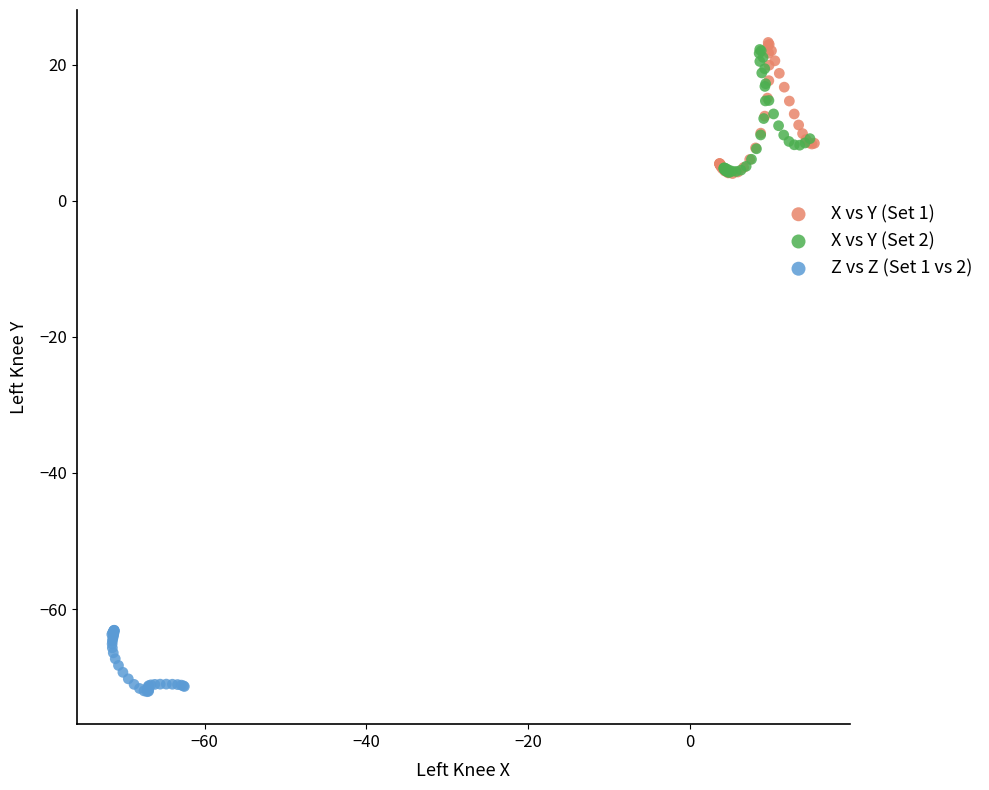

Which series reaches the minimum Y coordinate?

Z vs Z (Set 1 vs 2)